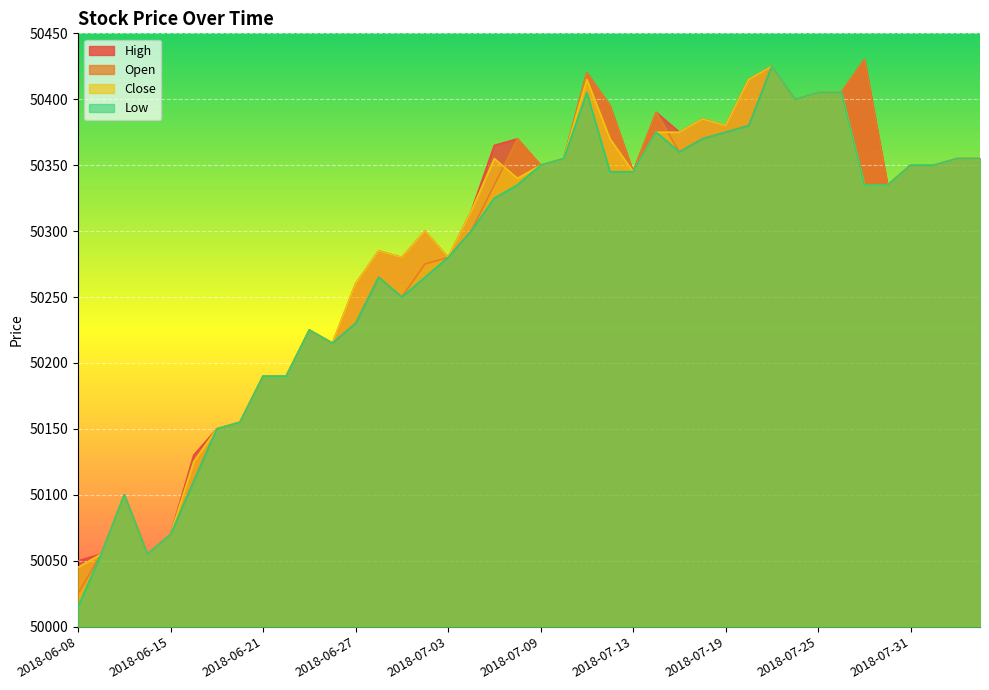

What is the difference between the second highest and minimum values in the Close series?

370